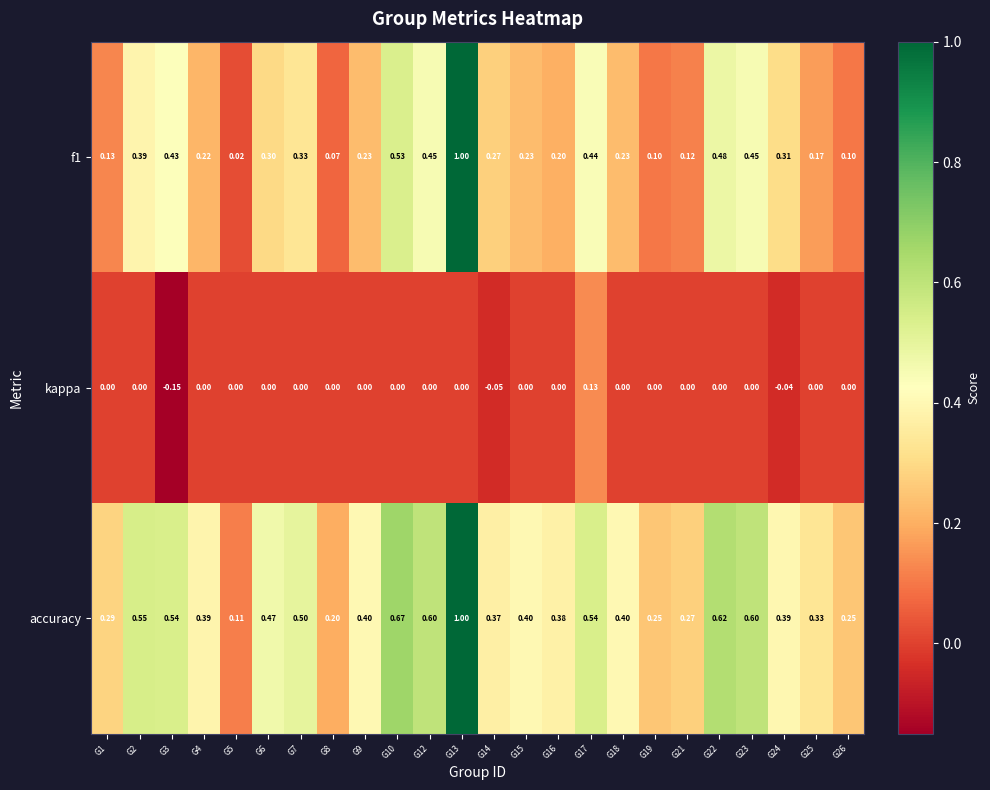

Which series has the largest total across all categories?

accuracy